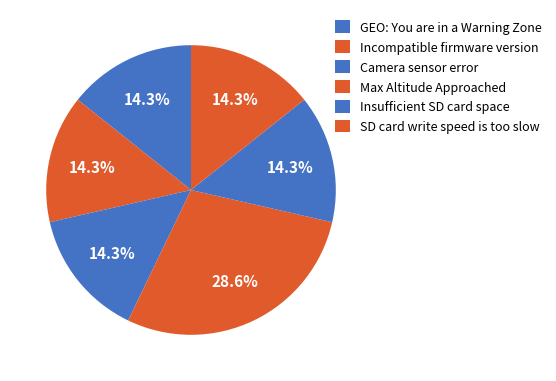

Does Incompatible firmware version account for over 50% of the chart?

No